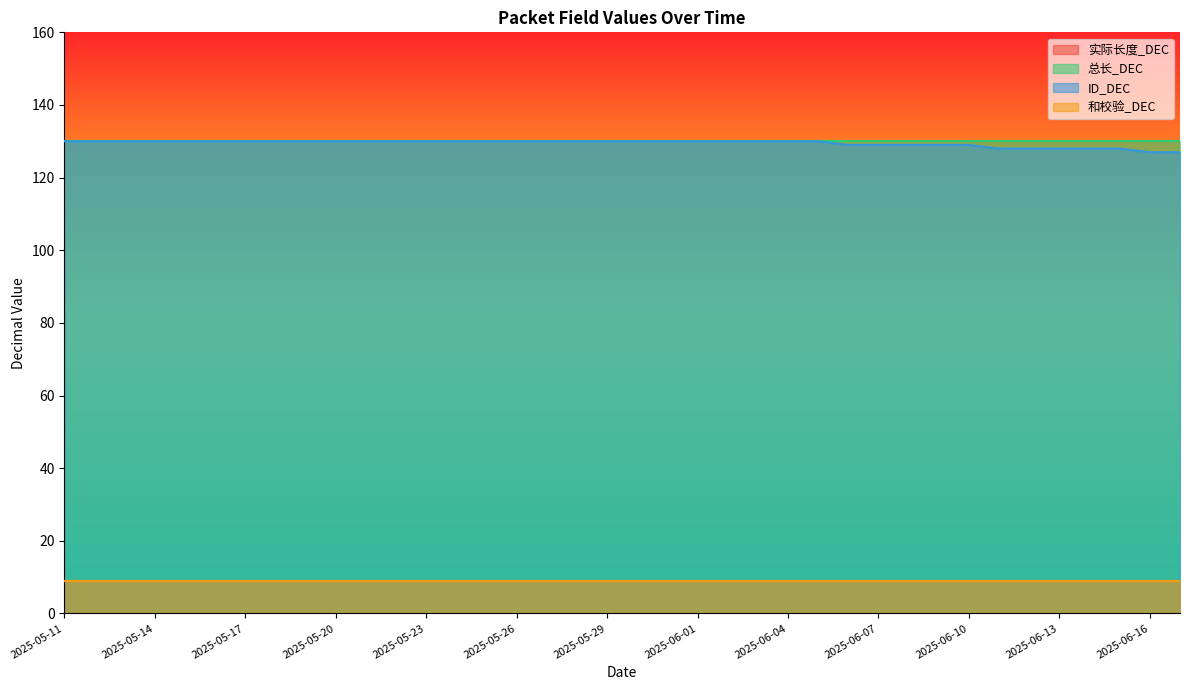

What is the total value across all series at 2025-06-17?

275